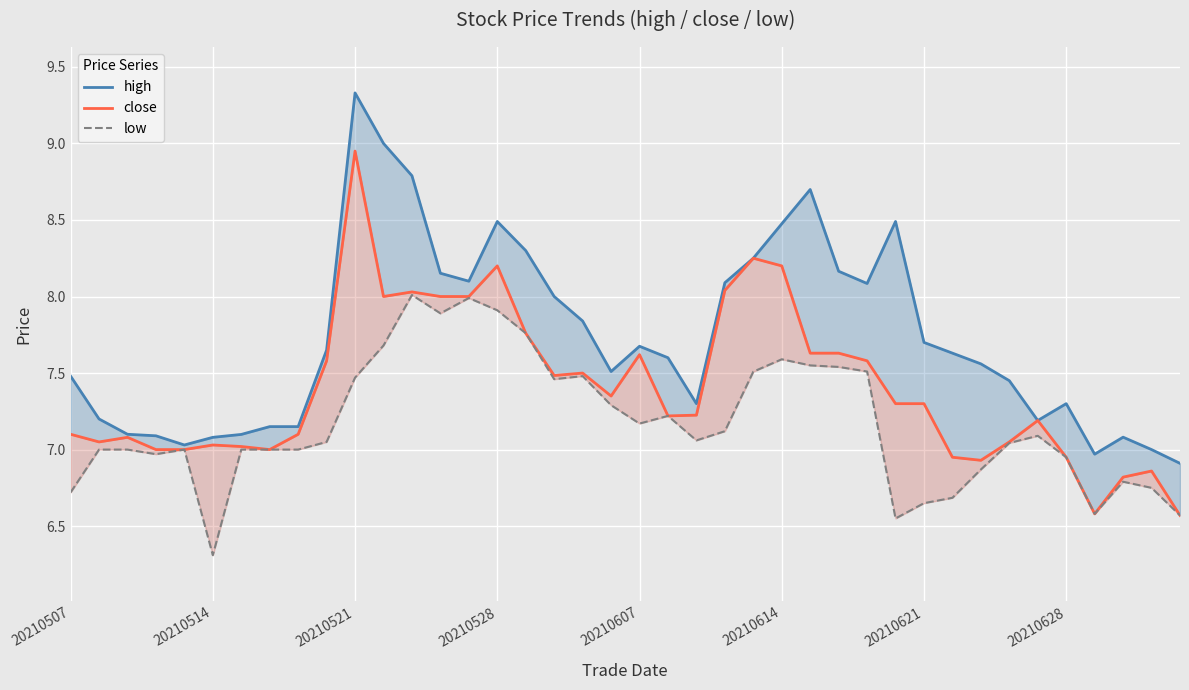

List the series in order of their overall mean, highest first.

high, close, low